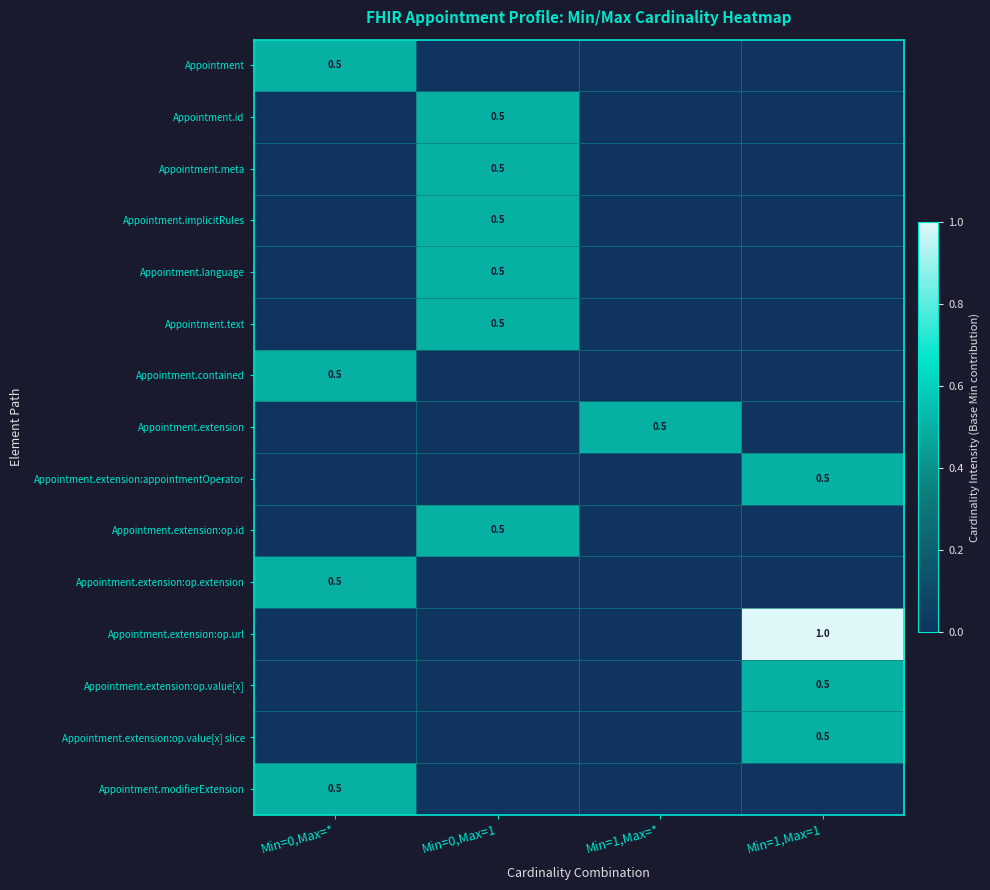

Is it true that Appointment.extension:op.id equals 0.5 at Min=0,Max=1?

True